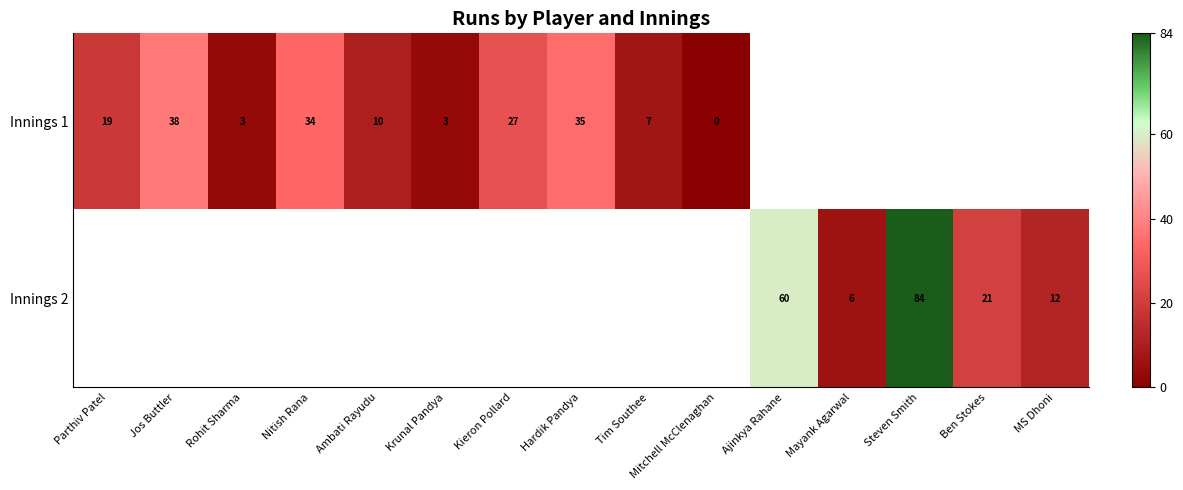

Which has a higher value, Krunal Pandya or Steven Smith?

Steven Smith